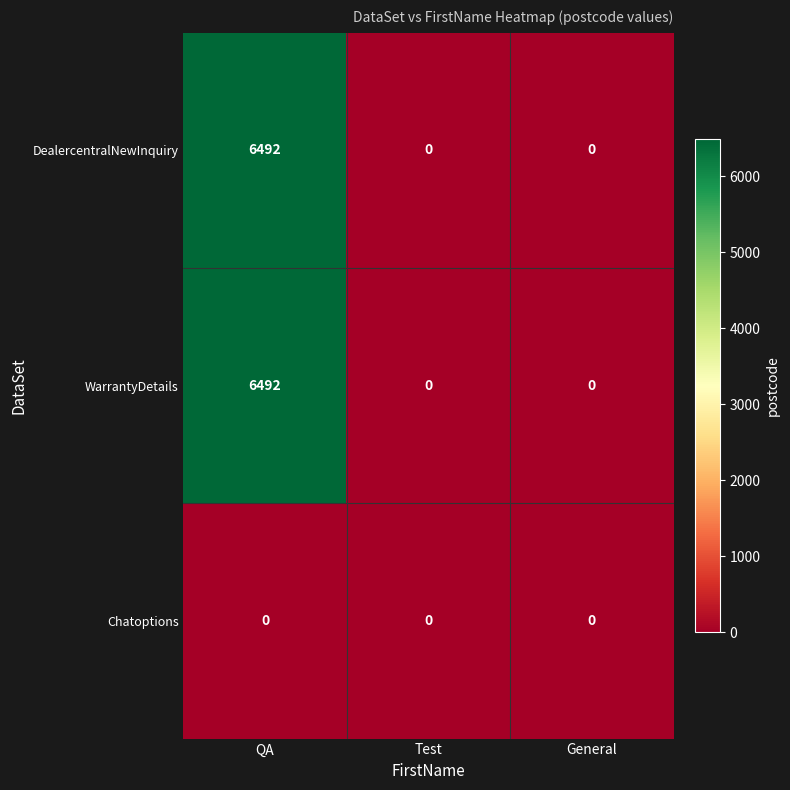

Which label corresponds to the largest value in the chart?

QA